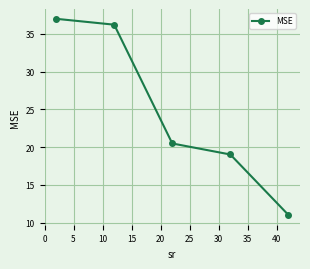

Is this an area chart (filled region under the line)?

No